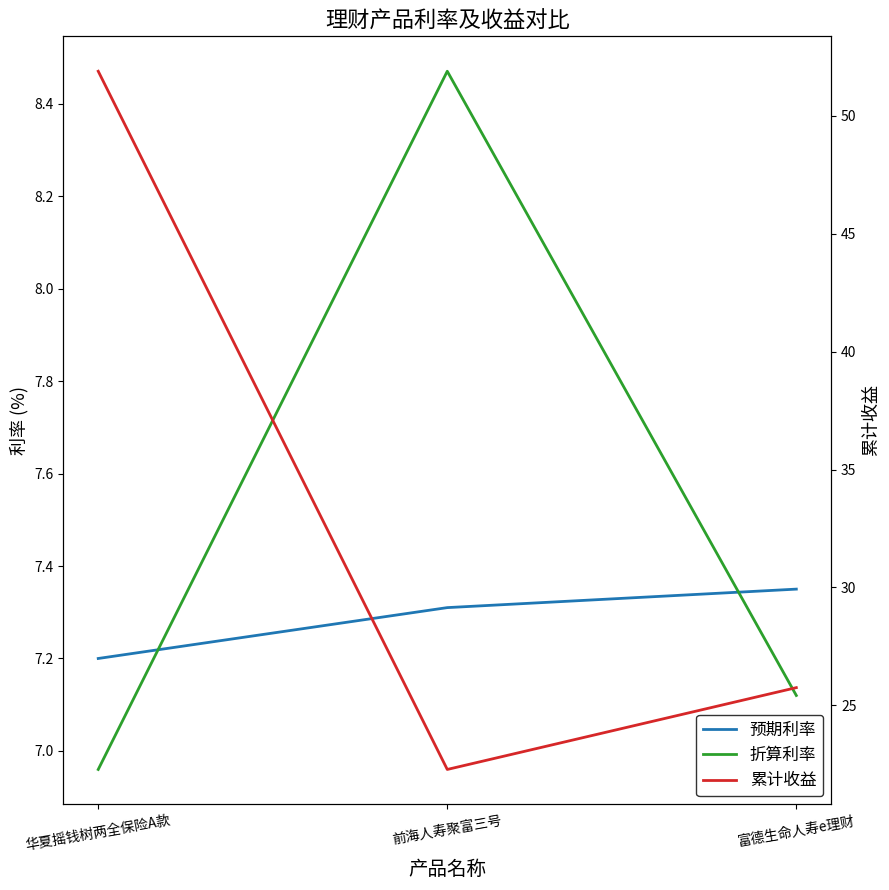

Reading left to right, what are all the values shown in this chart?

预期利率: 华夏摇钱树两全保险A款=7.2	前海人寿聚富三号=7.3	富德生命人寿e理财=7.3
折算利率: 华夏摇钱树两全保险A款=7.0	前海人寿聚富三号=8.5	富德生命人寿e理财=7.1
累计收益: 华夏摇钱树两全保险A款=51.9	前海人寿聚富三号=22.3	富德生命人寿e理财=25.8